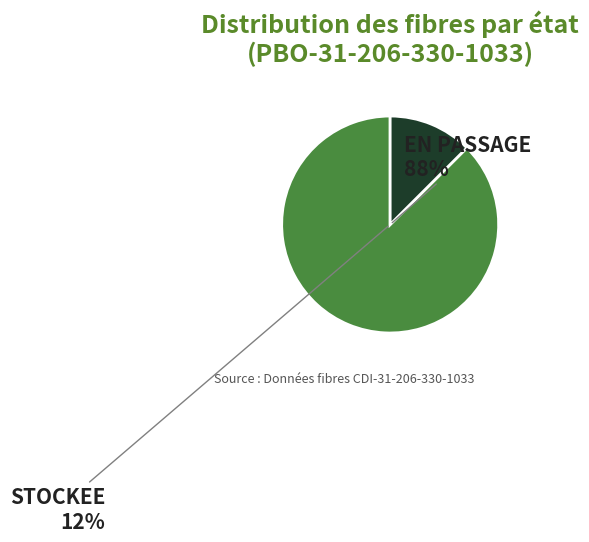

Rank the categories by value from highest to lowest.

EN PASSAGE, STOCKEE